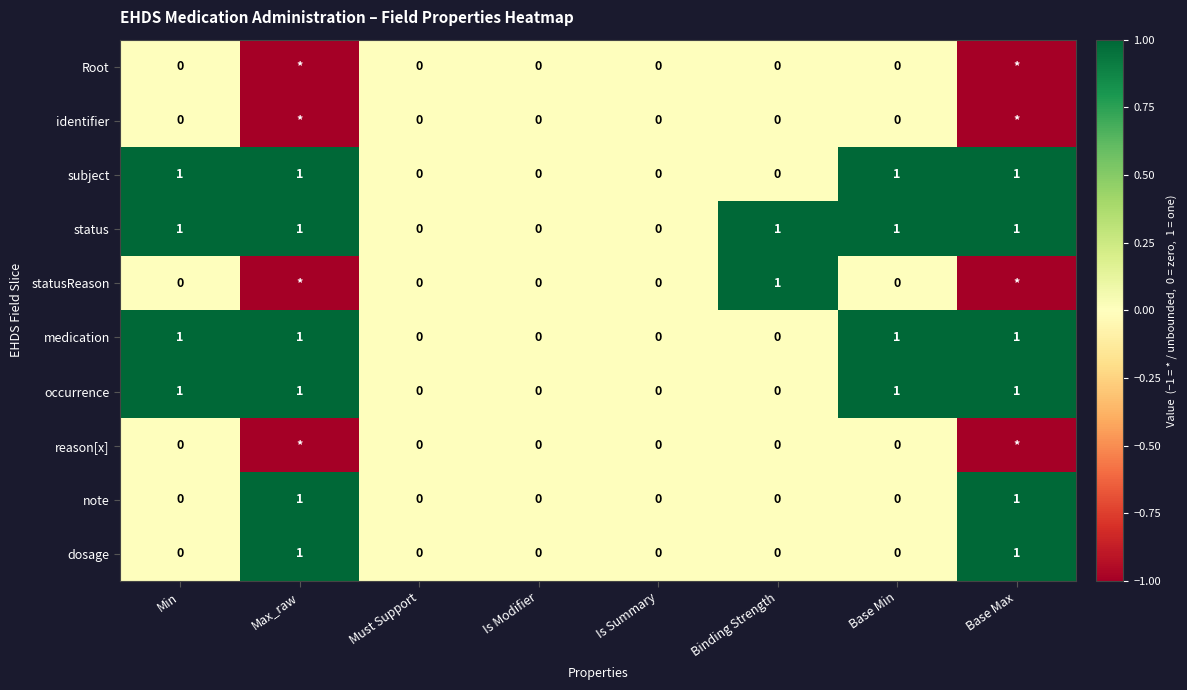

The occurrence series shows 1 at Base Max. True or false?

True